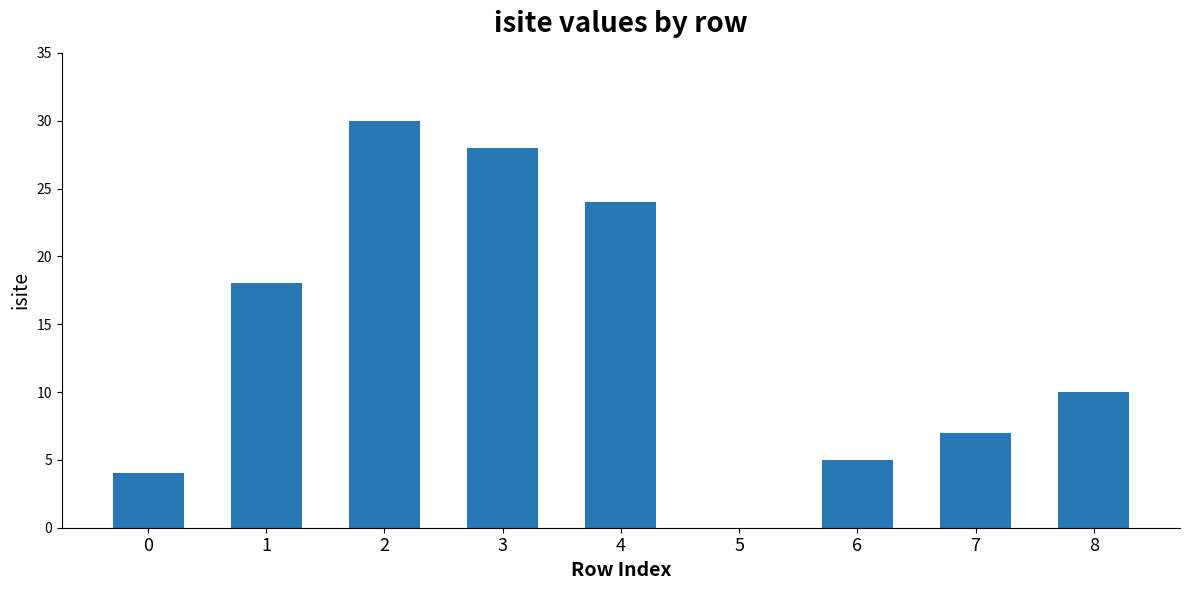

What is the greatest value displayed?

30